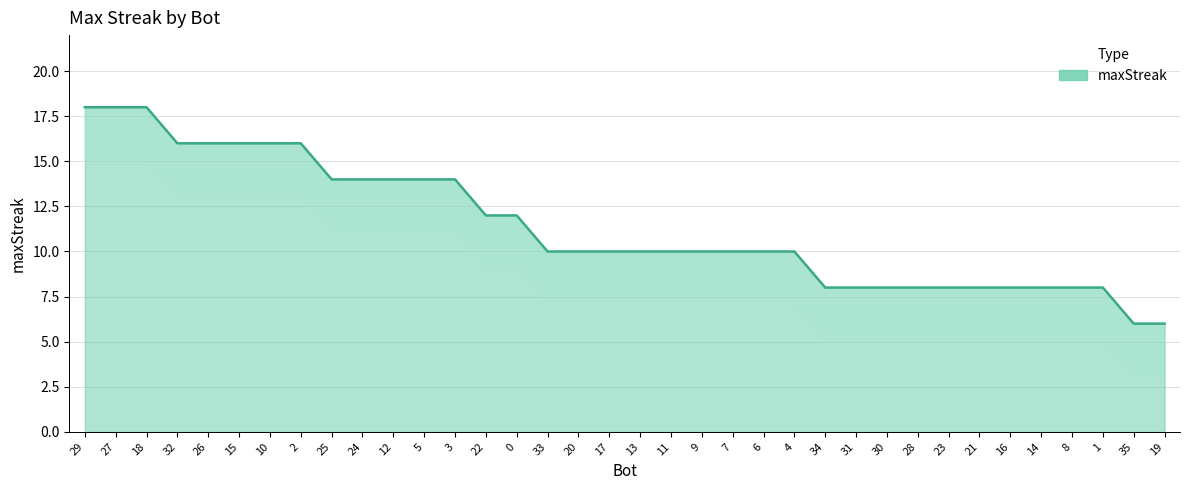

Between 8 and 31, which is larger?

8